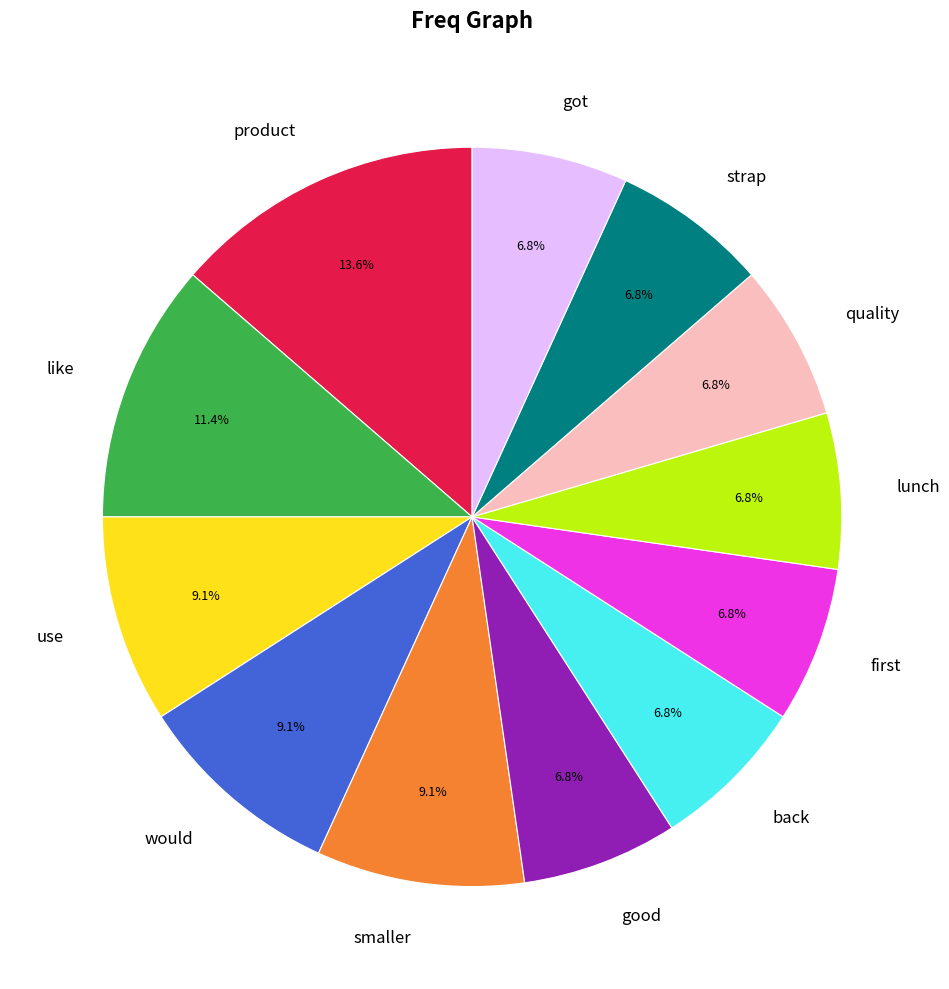

Which slice is the largest?

product